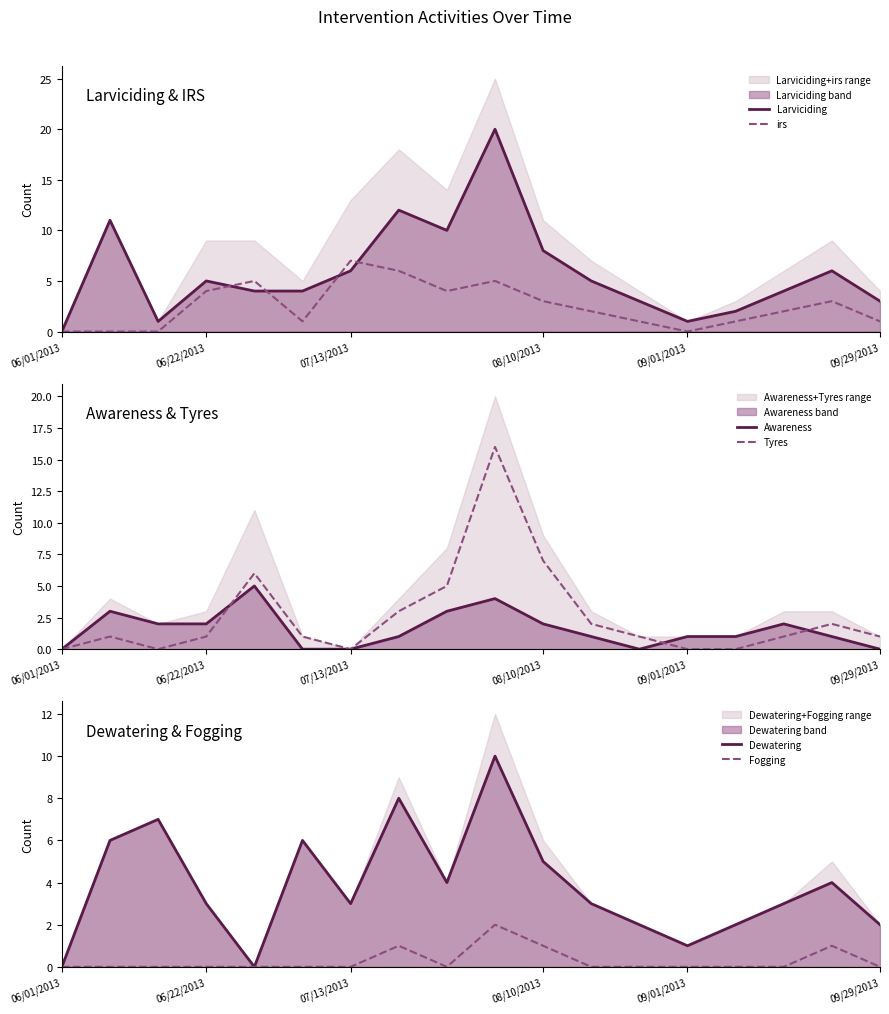

What is the difference between the second highest and second lowest values in the Fogging series?

1